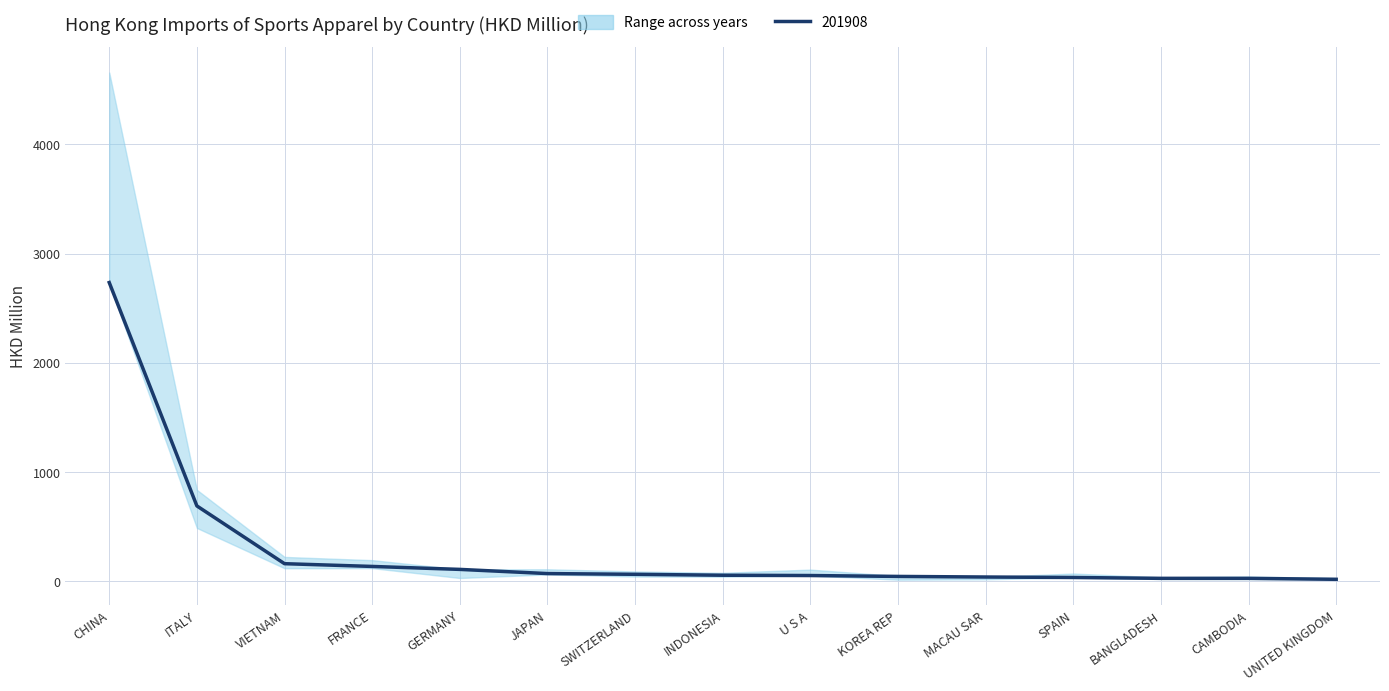

Between UNITED KINGDOM and MACAU SAR, which is larger?

MACAU SAR